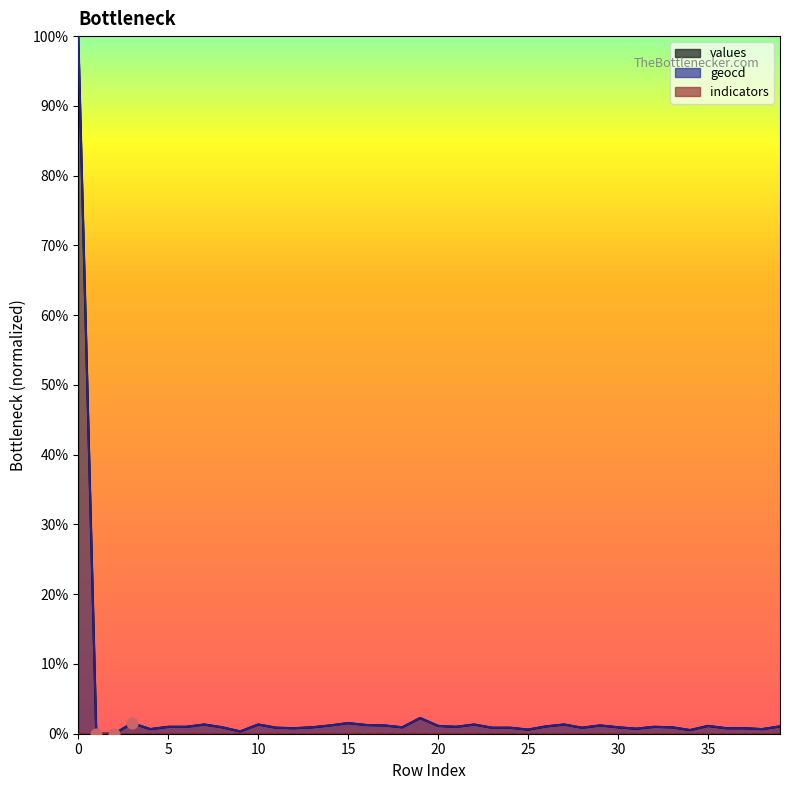

Which series reaches the minimum Y coordinate?

values